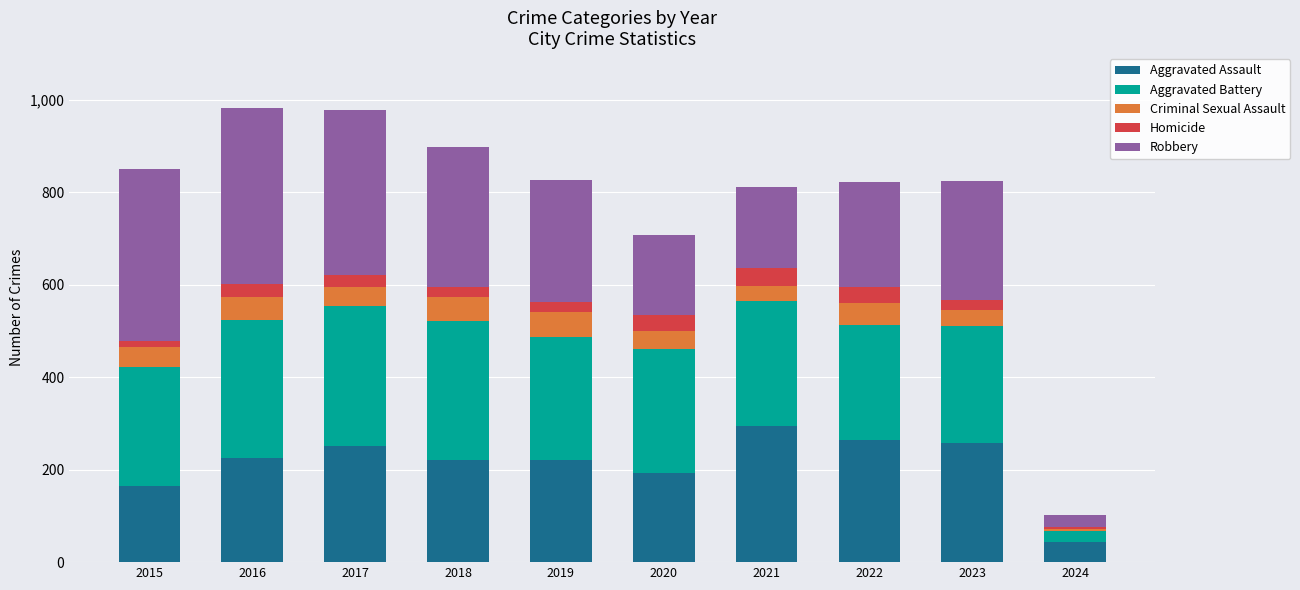

What is the total value across all series at 2018?

898